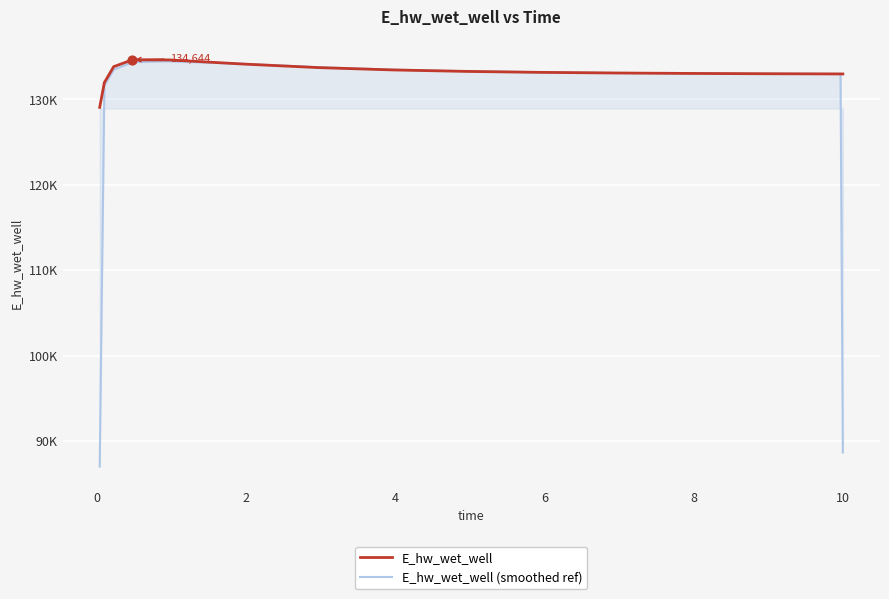

Which series has the largest total across all categories?

E_hw_wet_well